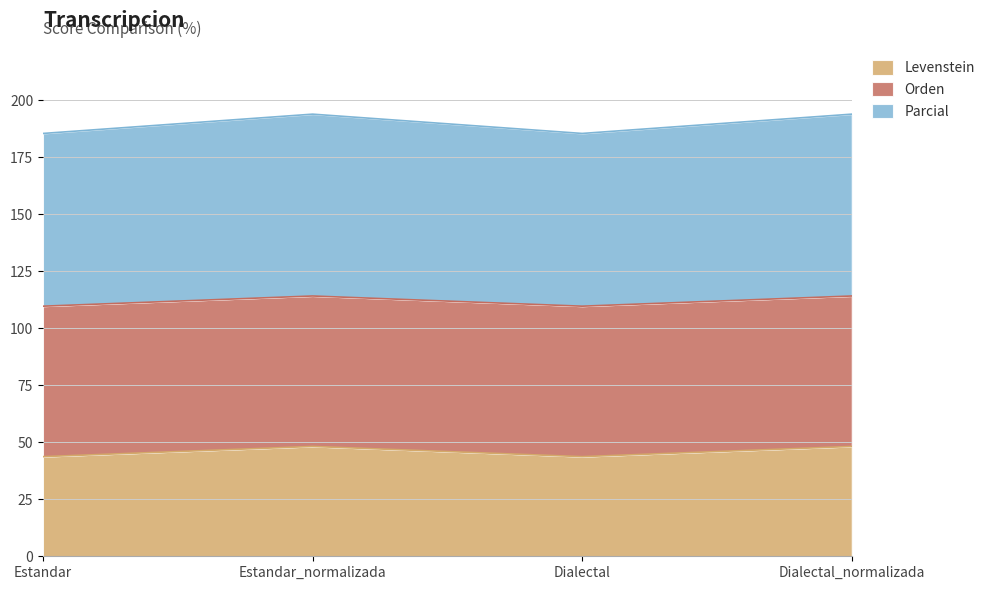

What position from the right is Dialectal_normalizada?

1